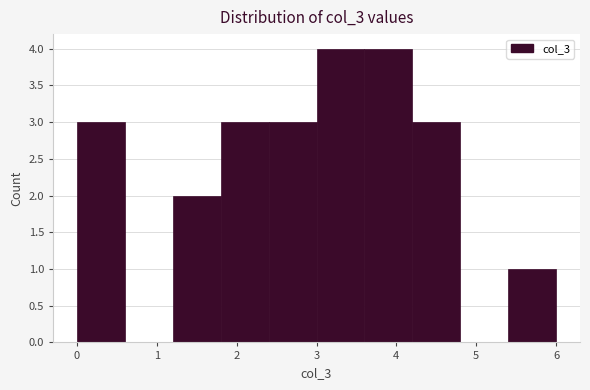

Reading left to right, transcribe this chart: for each bar, give the range it covers on the x-axis and its height. The values are not printed on the chart, so give them approximately, as read against the axis.

0.0 to 0.6: 3
0.6 to 1.2: 0
1.2 to 1.8: 2
1.8 to 2.4: 3
2.4 to 3.0: 3
3.0 to 3.6: 4
3.6 to 4.2: 4
4.2 to 4.8: 3
4.8 to 5.4: 0
5.4 to 6.0: 1